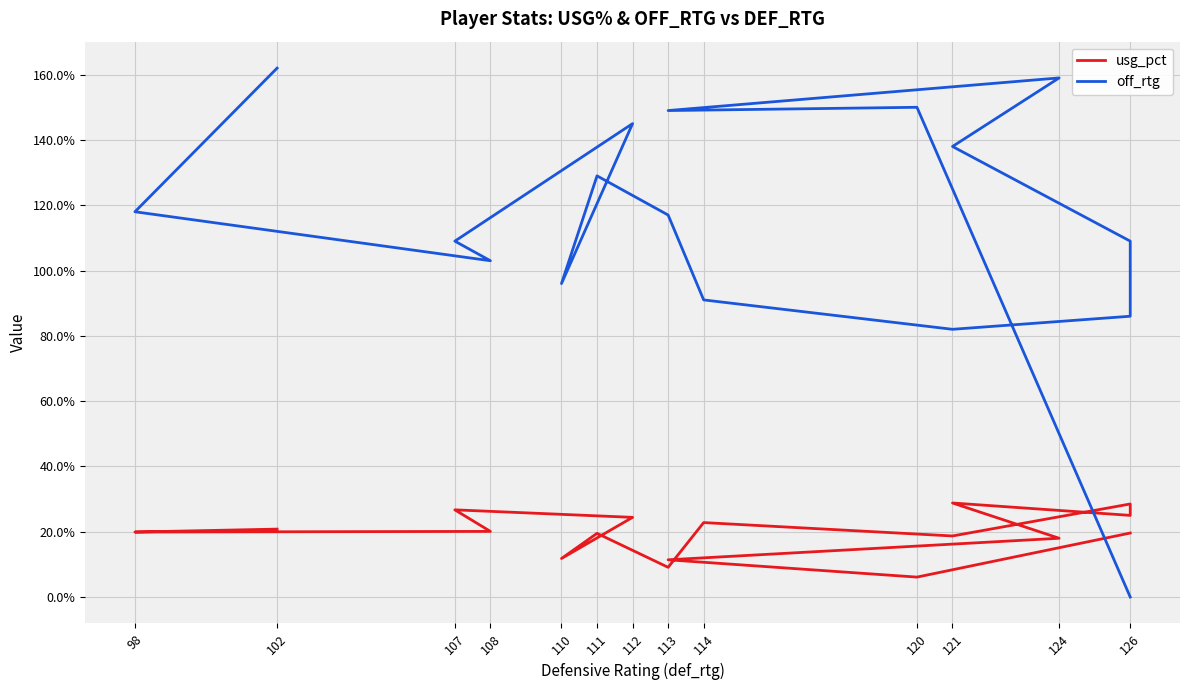

What is the highest value of the usg_pct series?

28.8